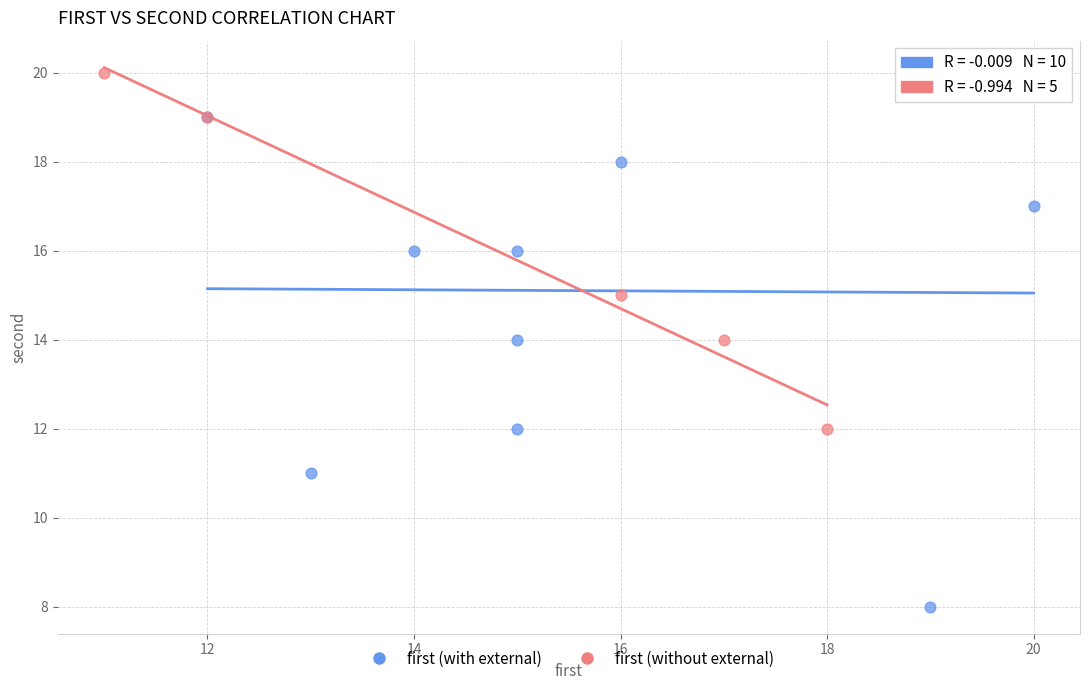

What are all the series names shown in the legend?

first (with external), first (without external)